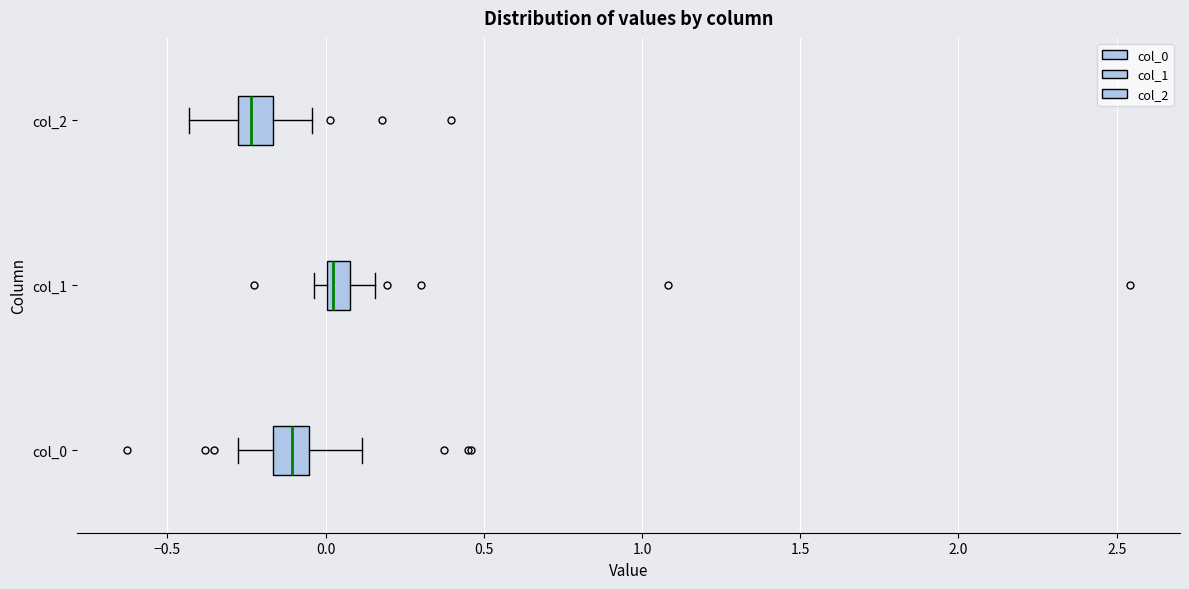

Which box has the furthest to the right median line?

col_1